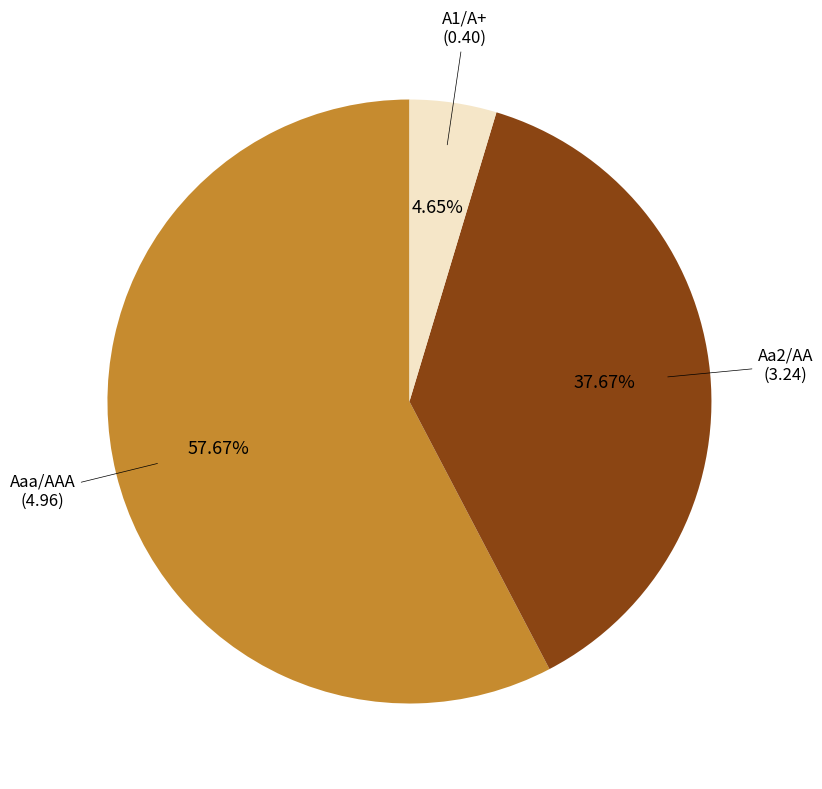

Which slice is the smallest?

A1/A+